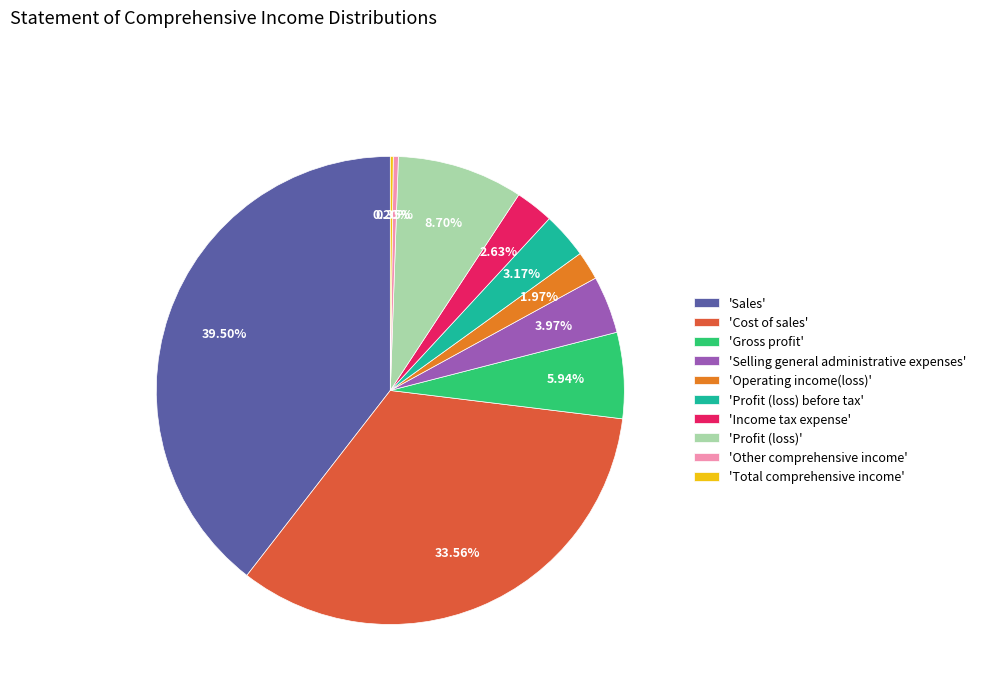

Is there any slice that represents more than half of the pie?

No